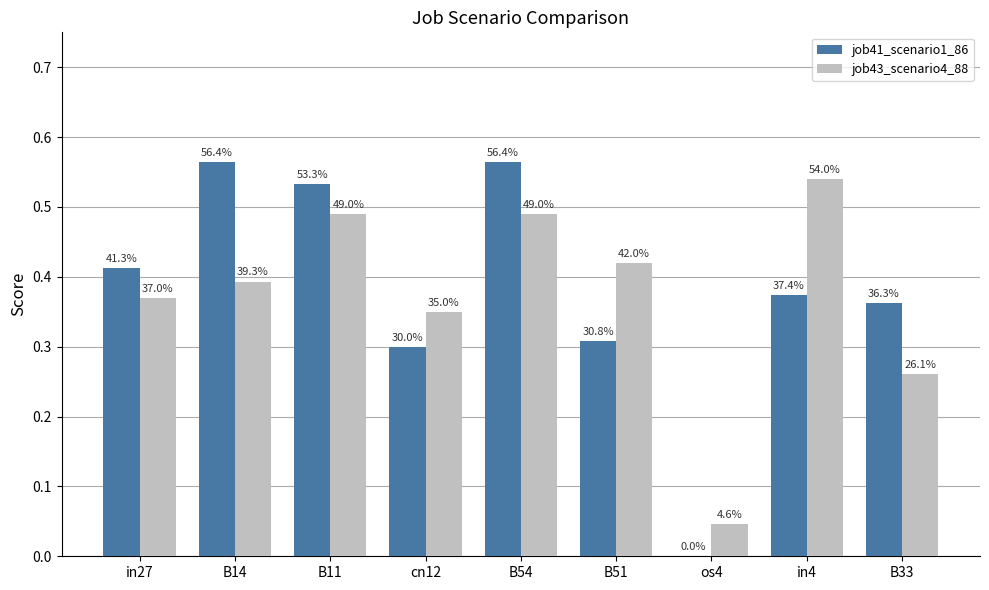

Reading left to right, list all the values displayed in this chart.

job41_scenario1_86: 0.4	0.6	0.5	0.3	0.6	0.3	0.0	0.4	0.4
job43_scenario4_88: 0.4	0.4	0.5	0.3	0.5	0.4	0.0	0.5	0.3